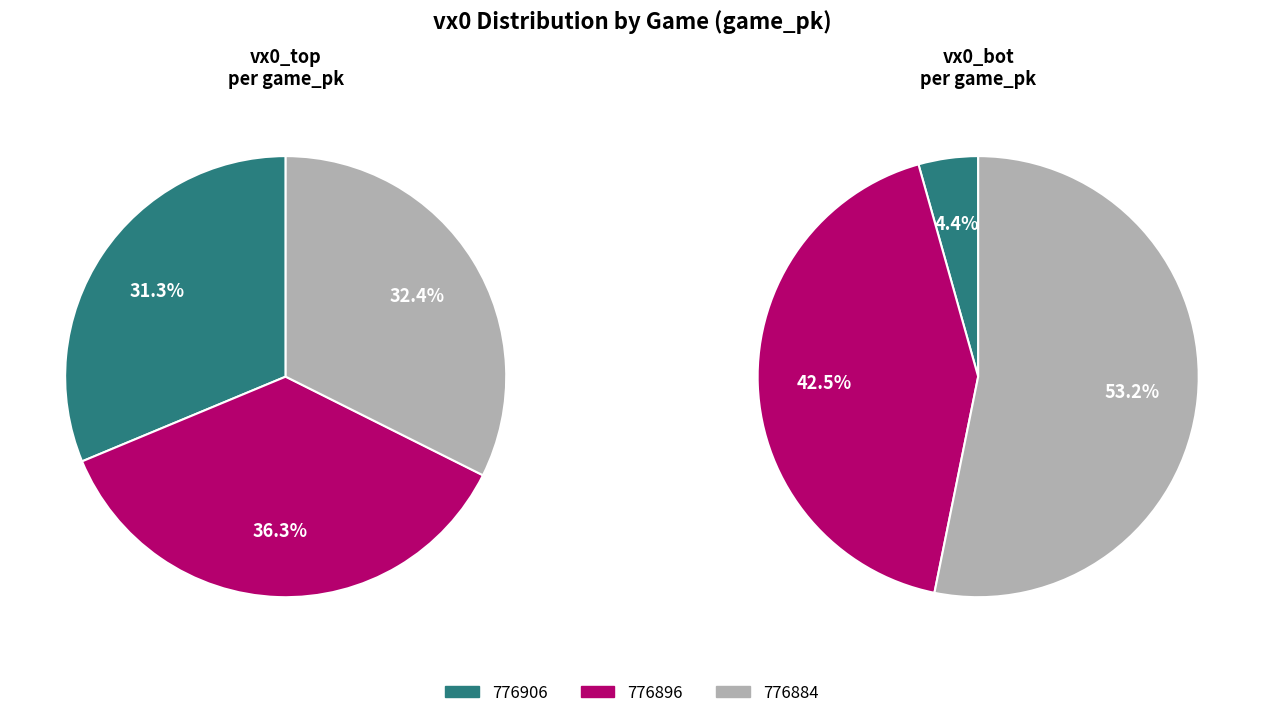

To the nearest percent, what is the combined percentage of 776906 and 776896?

47%